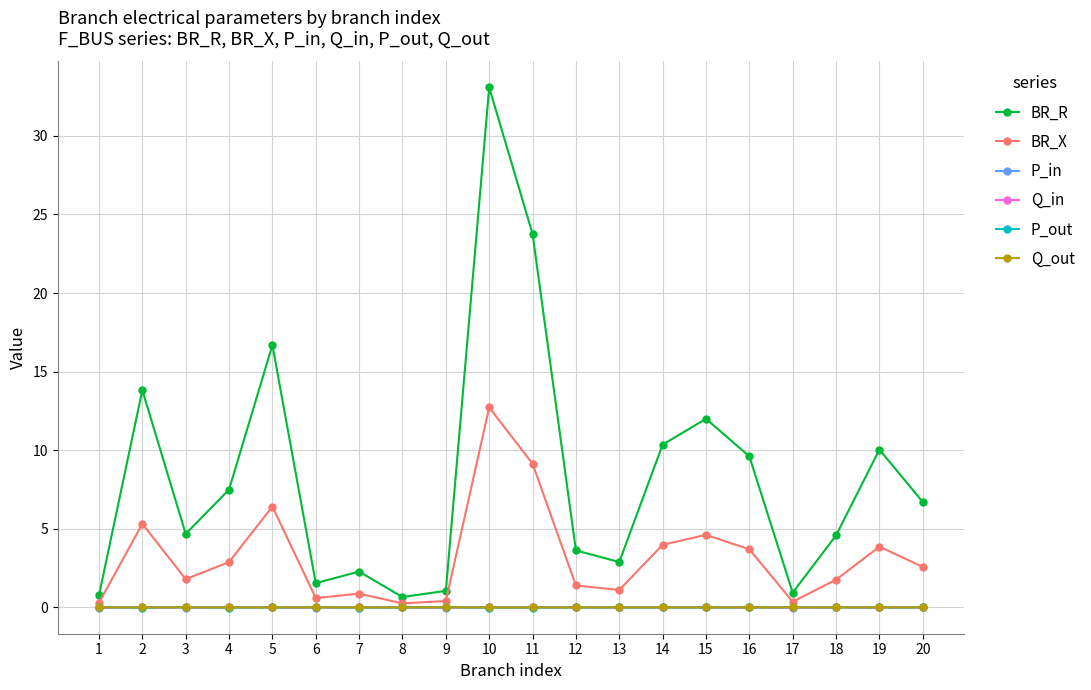

Which label corresponds to the largest value in the chart?

10